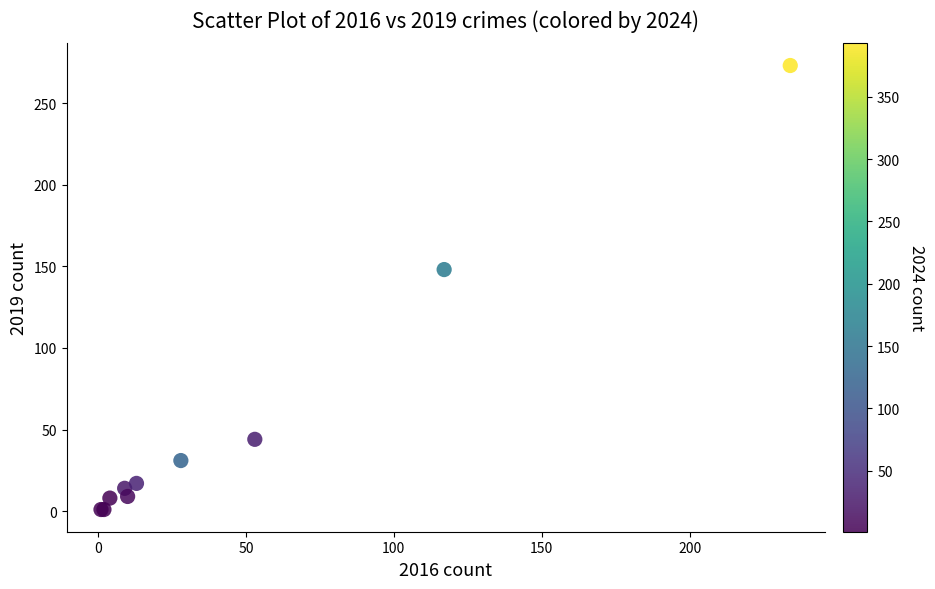

What Y value in the scatter plot is closest to 137?

148